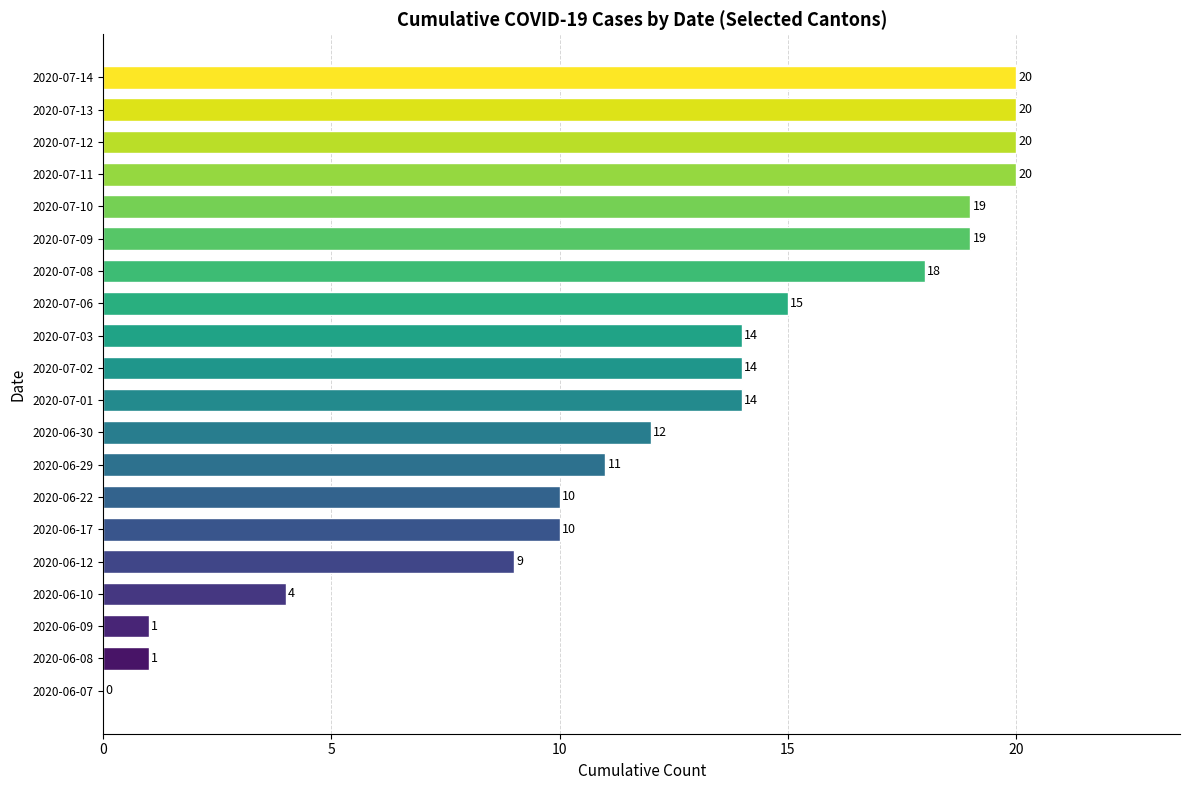

What value does the data have at 2020-07-12, to the nearest 10?

20